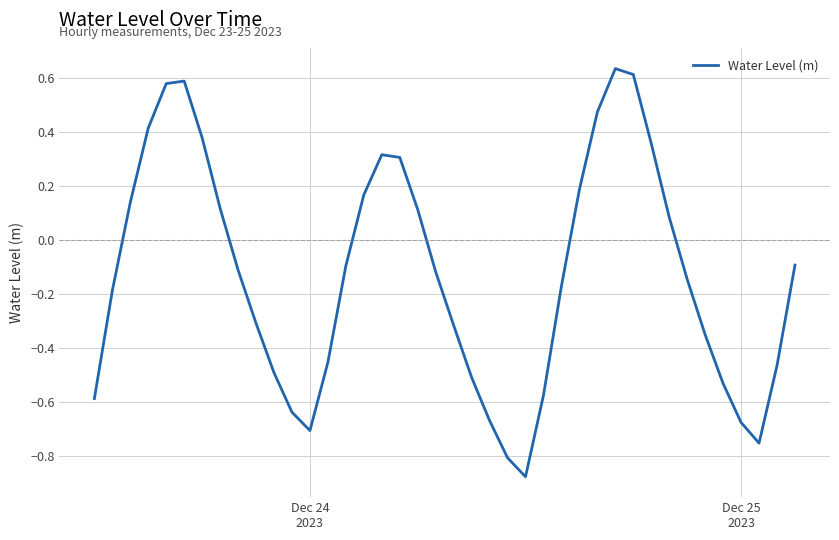

How many values are below zero?

24